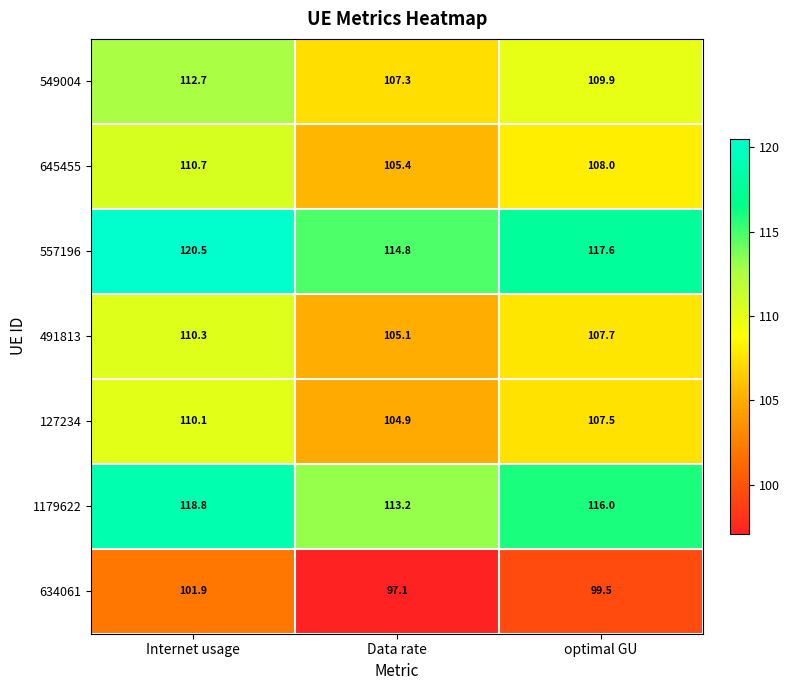

List the series in order of their peak value, highest first.

557196, 1179622, 549004, 645455, 491813, 127234, 634061